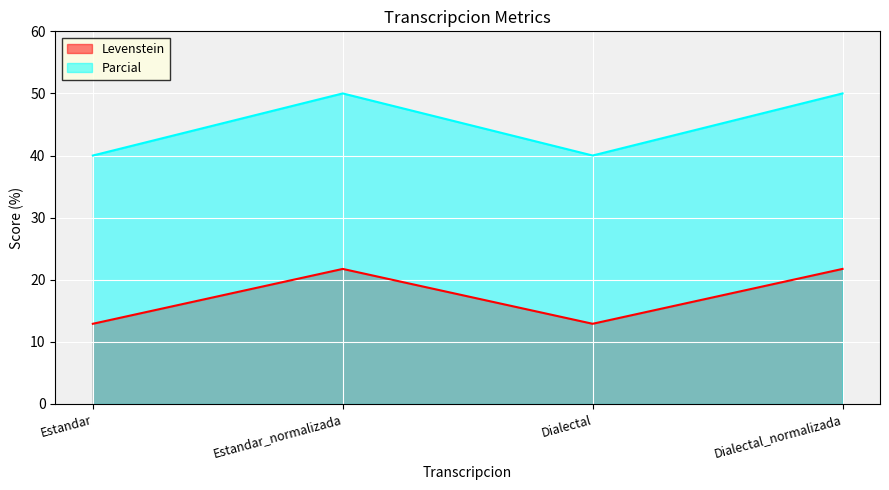

Count the number of categories in the chart.

4